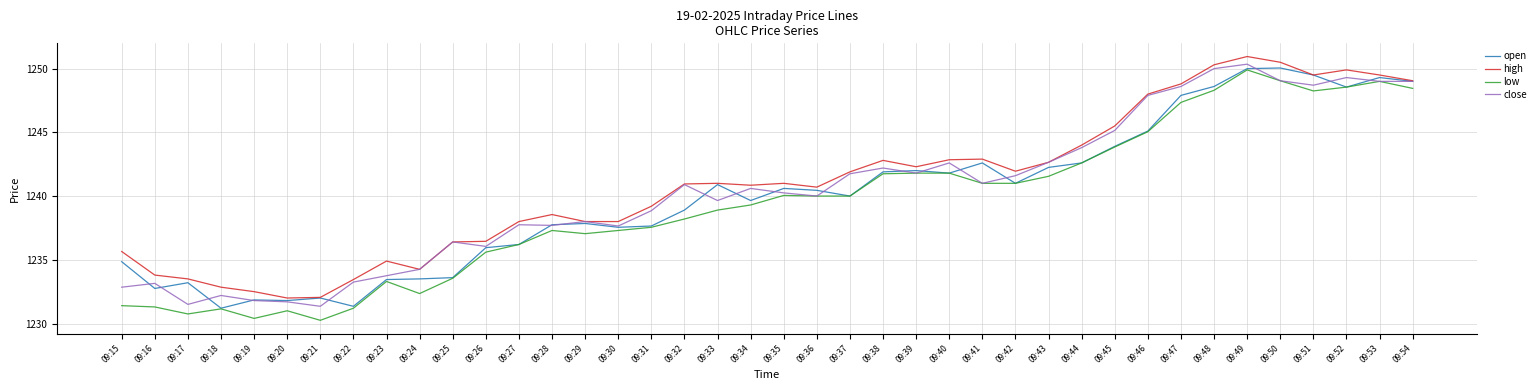

What is the spread (max minus min) of values at 09:25?

2.9